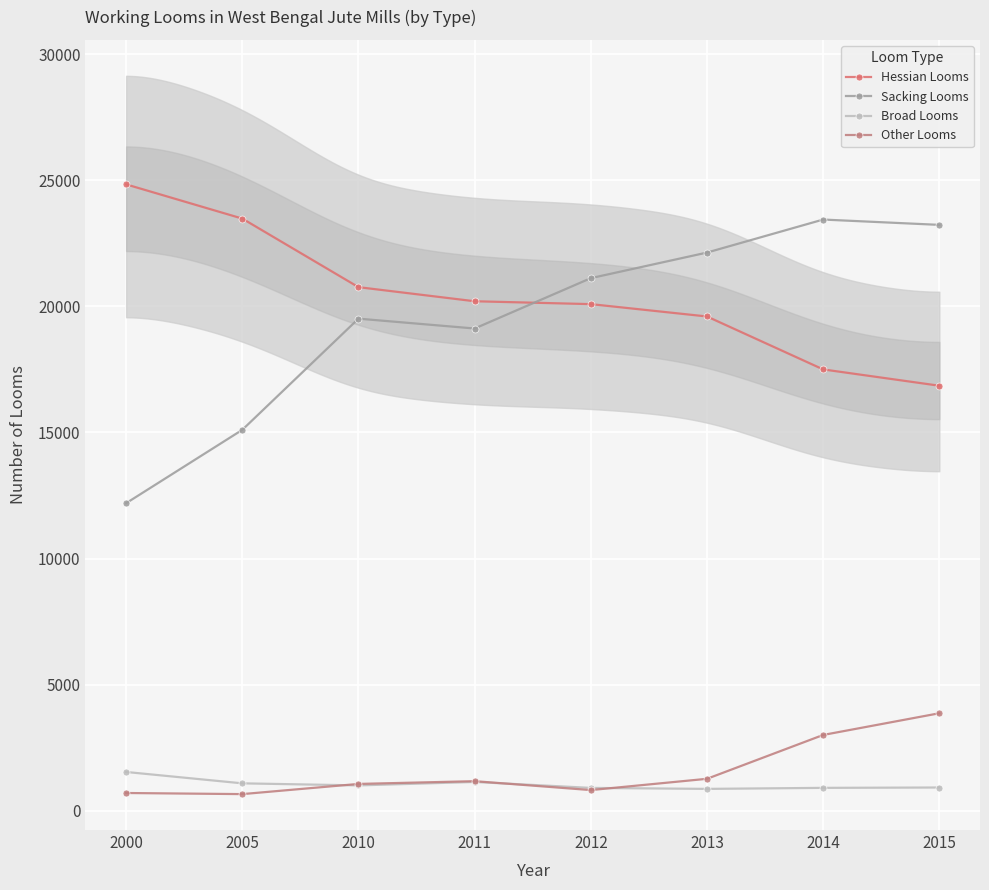

Is the value of Other Looms at 2012 greater than the value of Sacking Looms at 2011?

No